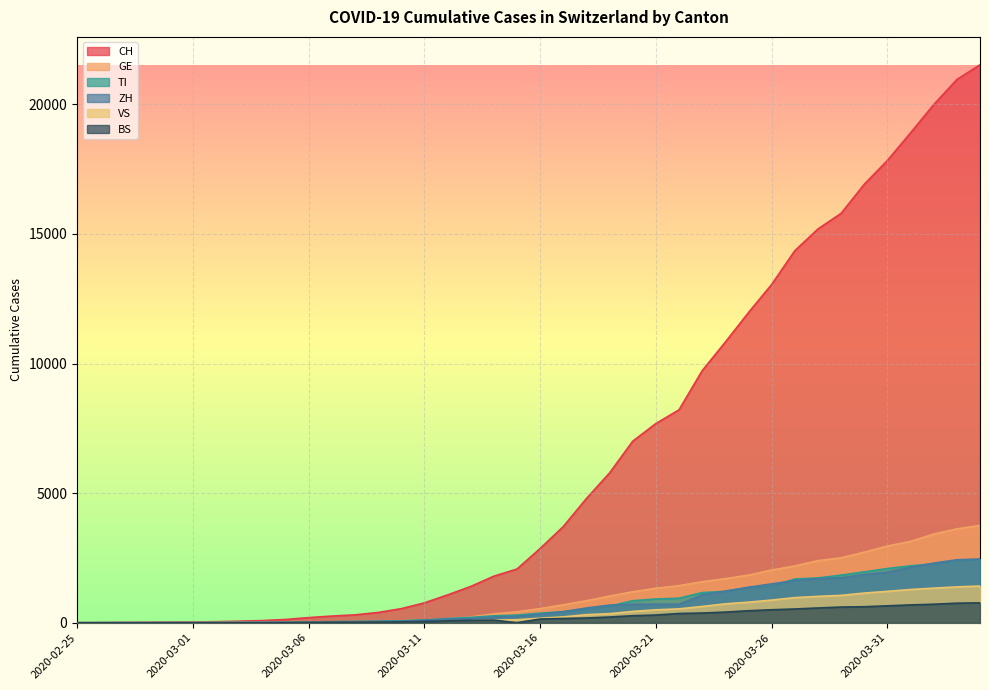

At which label does ZH reach its peak?

2020-04-04